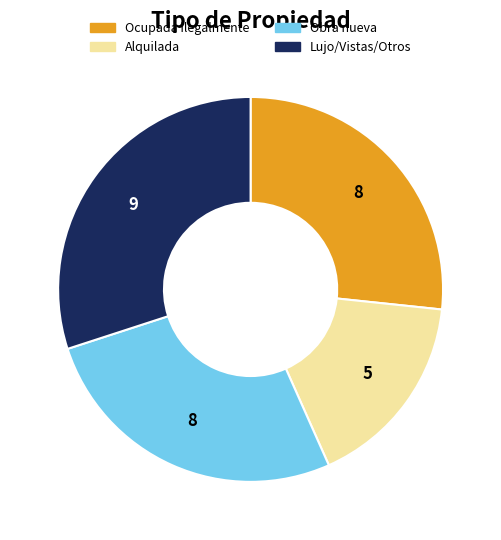

True or false: Ocupada ilegalmente accounts for 27% of the total.

True